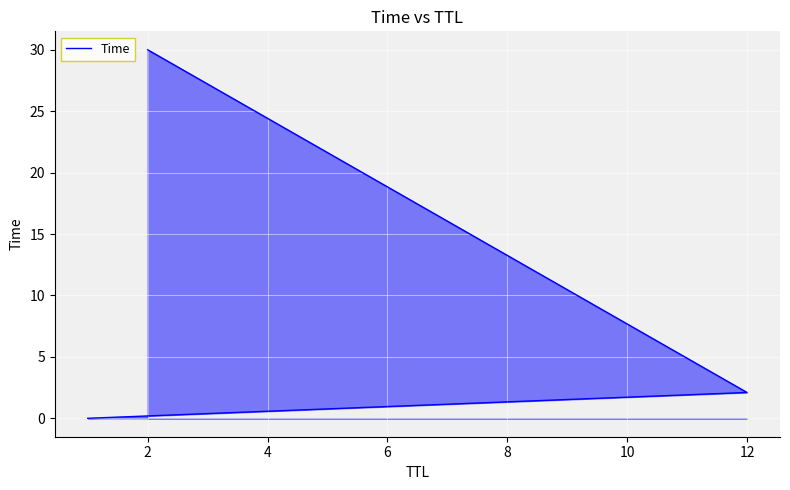

Does the chart display data point markers on the line(s)?

No